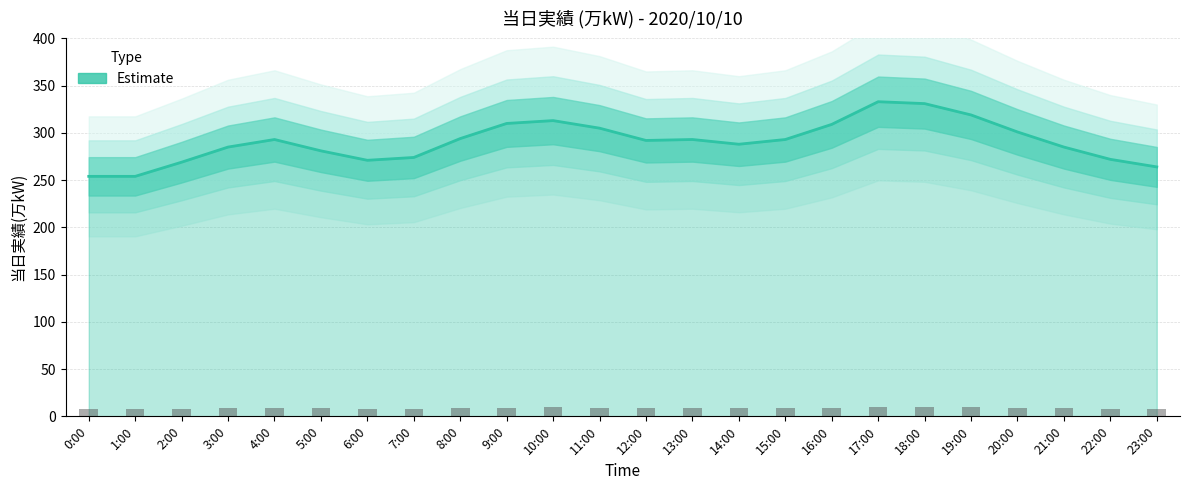

What is the difference between the maximum and second lowest values?

79